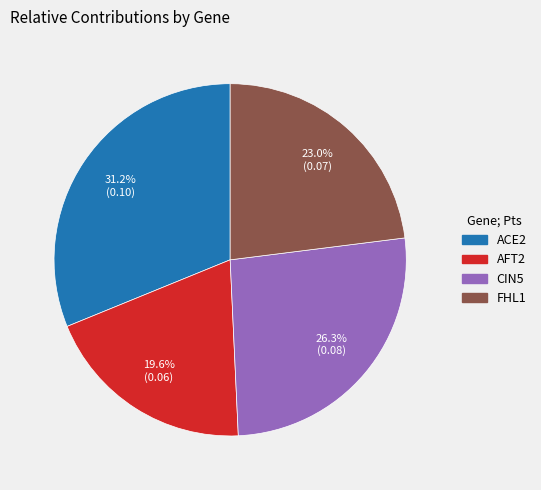

Does ACE2 account for over 50% of the chart?

No